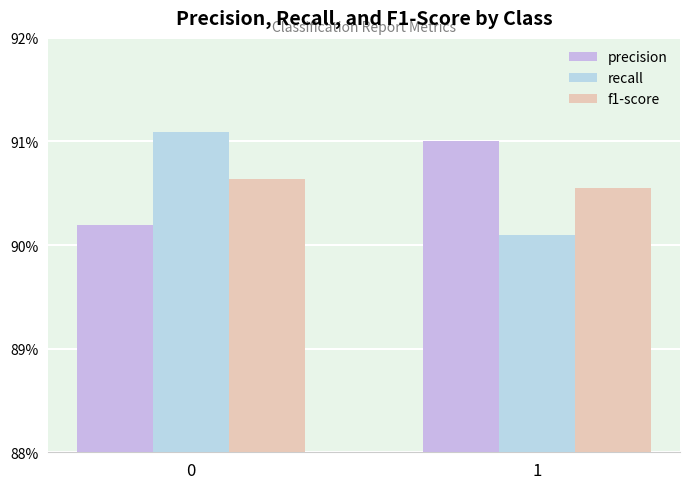

What is the total value across all series at 0?

2.7